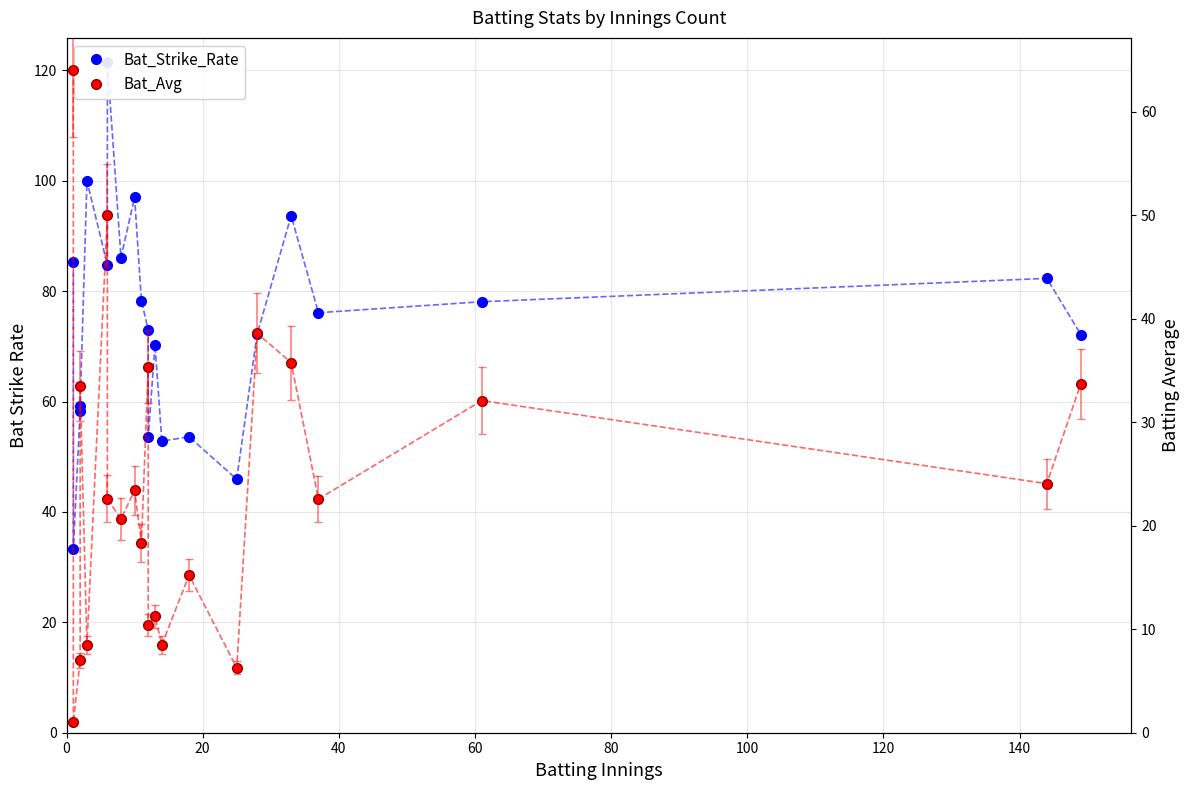

What is the difference between the maximum and minimum values in the Bat_Avg series?

63.0